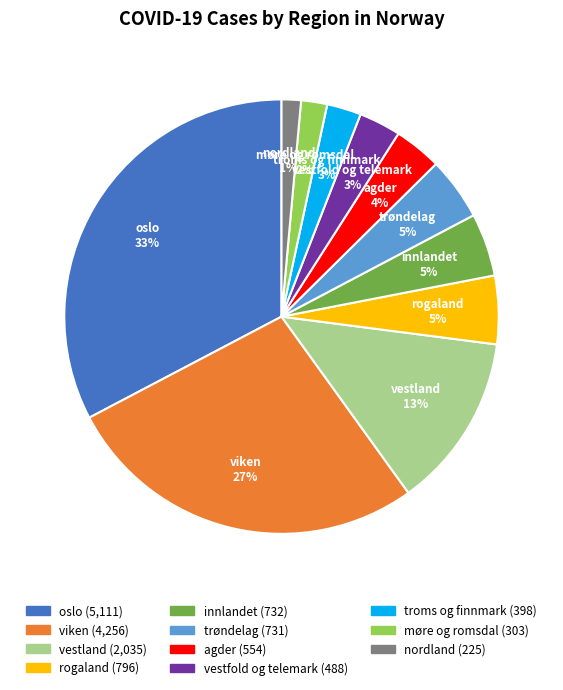

Is there a majority slice in this chart?

No